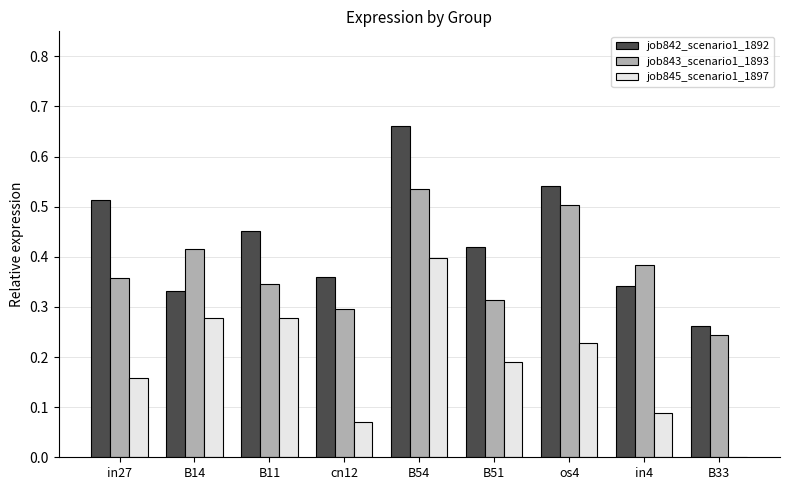

What is the sum of all job845_scenario1_1897 values?

1.7